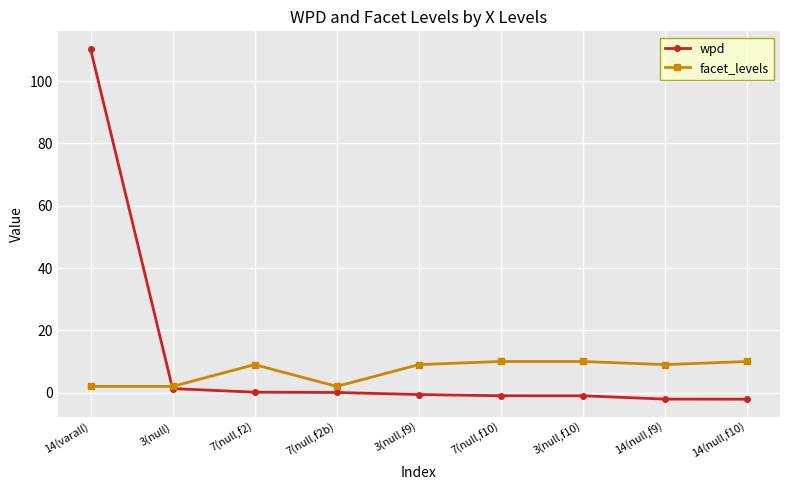

True or false: wpd and facet_levels cross at least once.

True